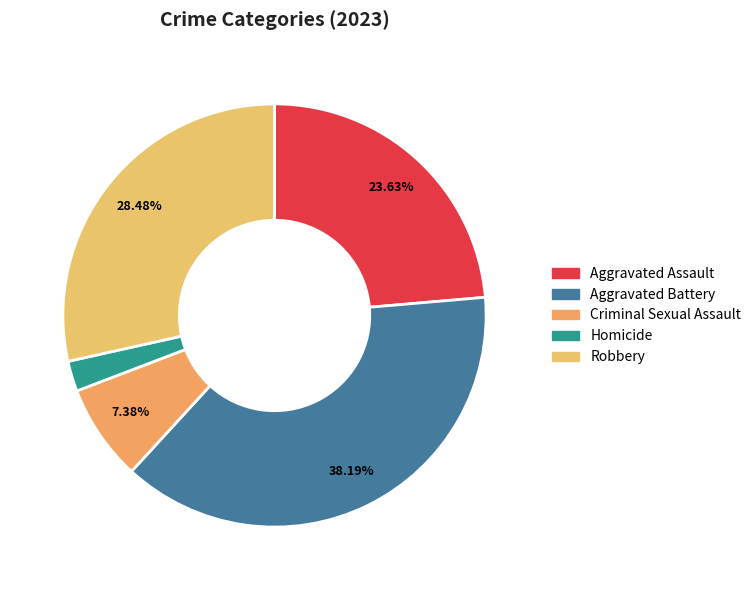

Which slice is the smallest?

Homicide